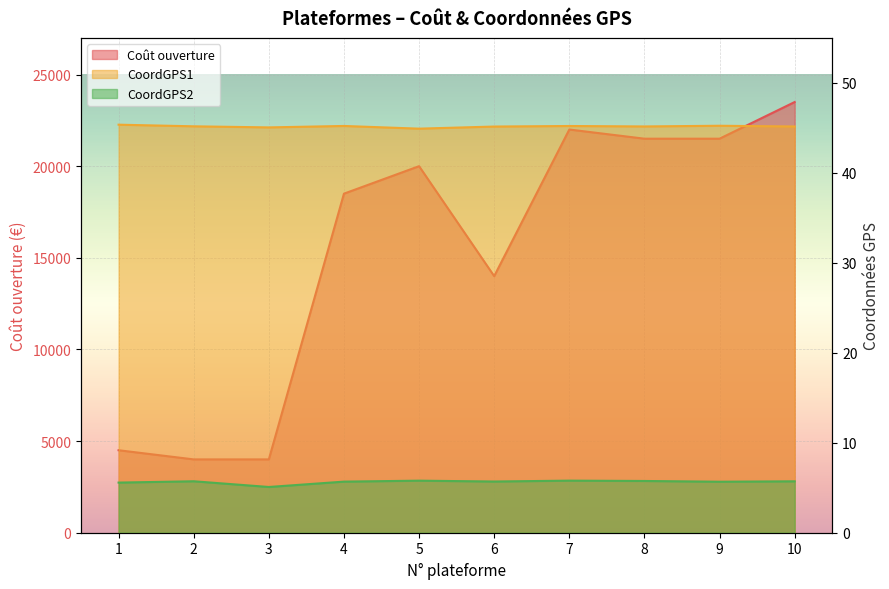

What is the highest value of the Coût ouverture series?

23500.0